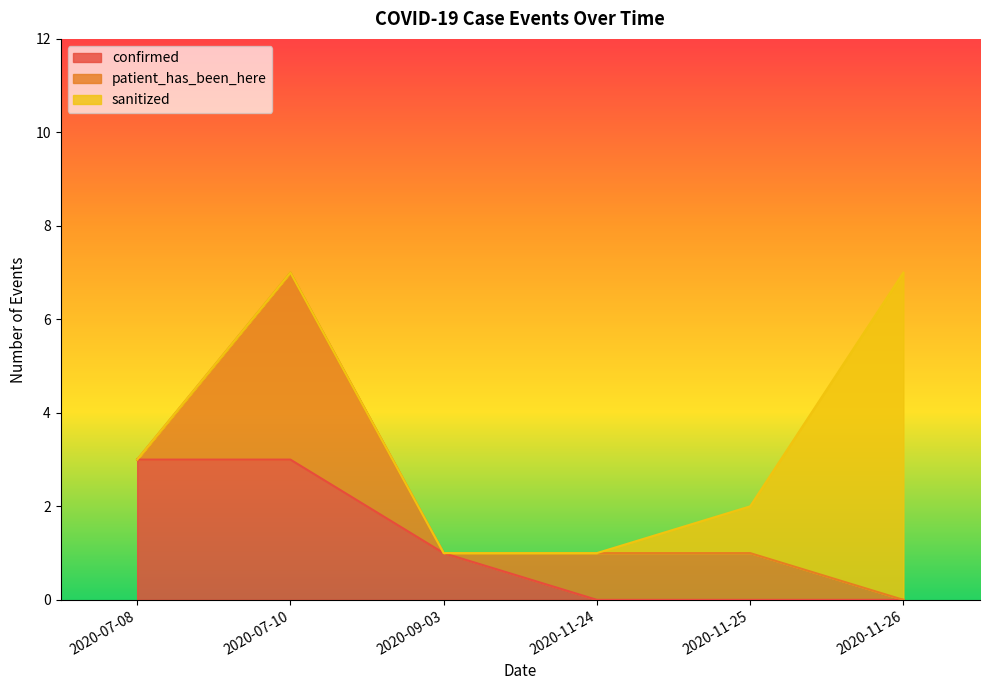

What is the label of the 1st point from the right?

2020-11-26